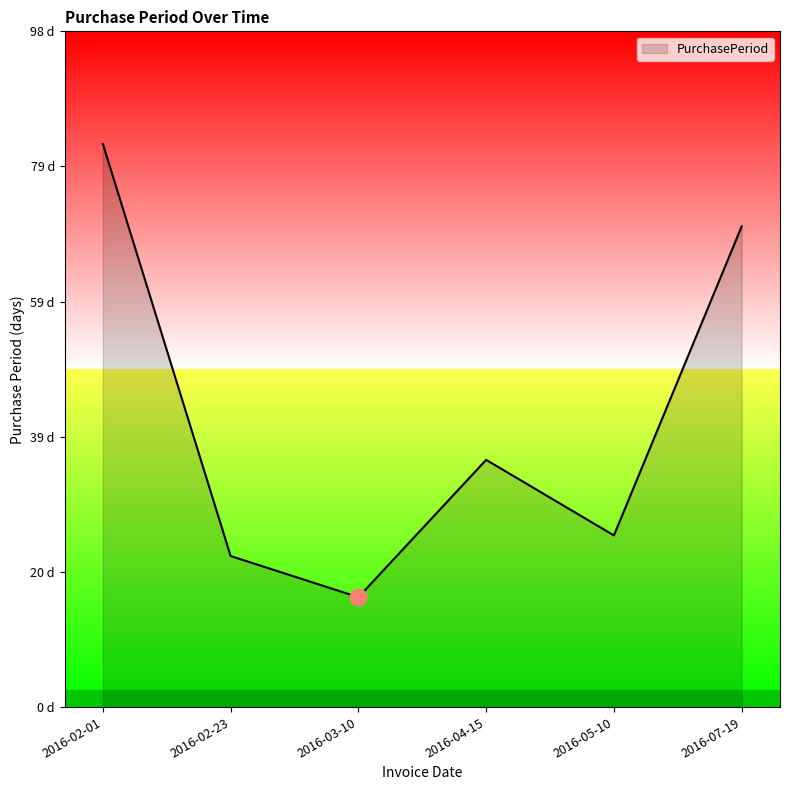

Reading right to left, list all the values displayed in this chart.

70	25	36	16	22	82